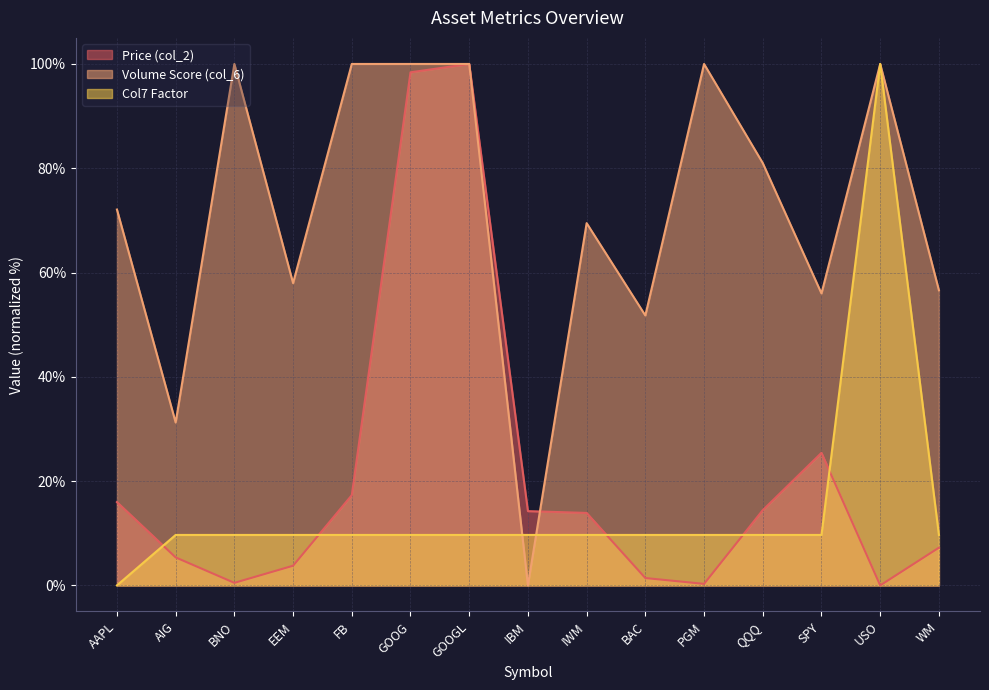

Which series has the largest range (max minus min)?

Price (col_2)